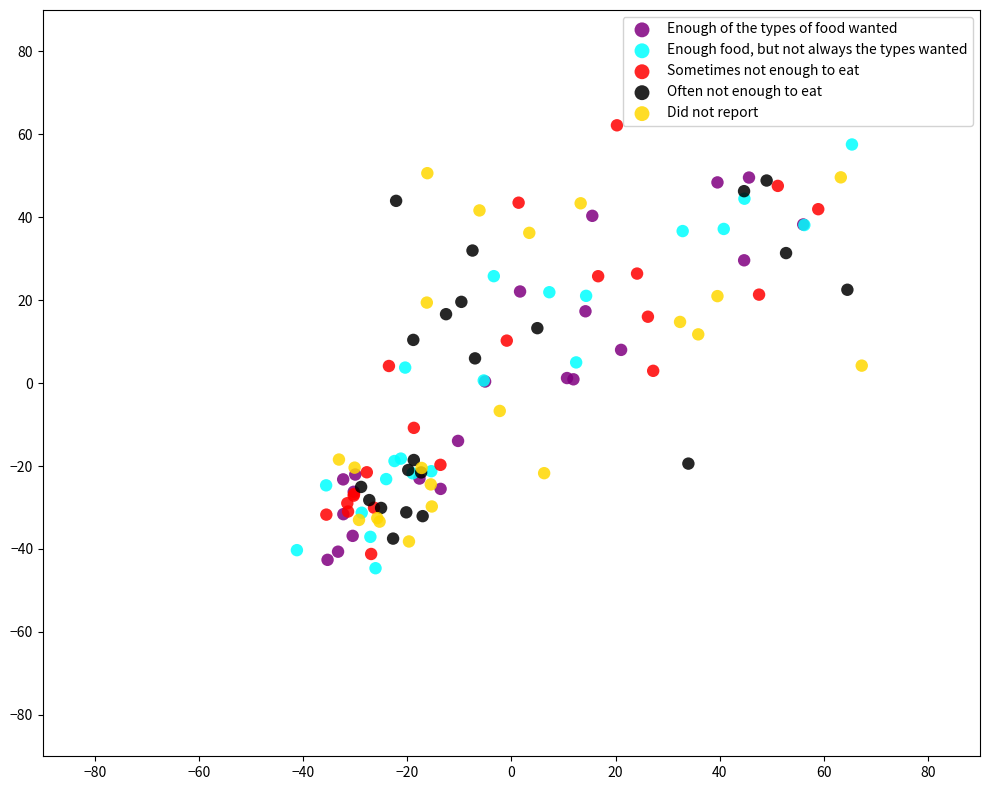

Which series contains the highest Y value?

Sometimes not enough to eat